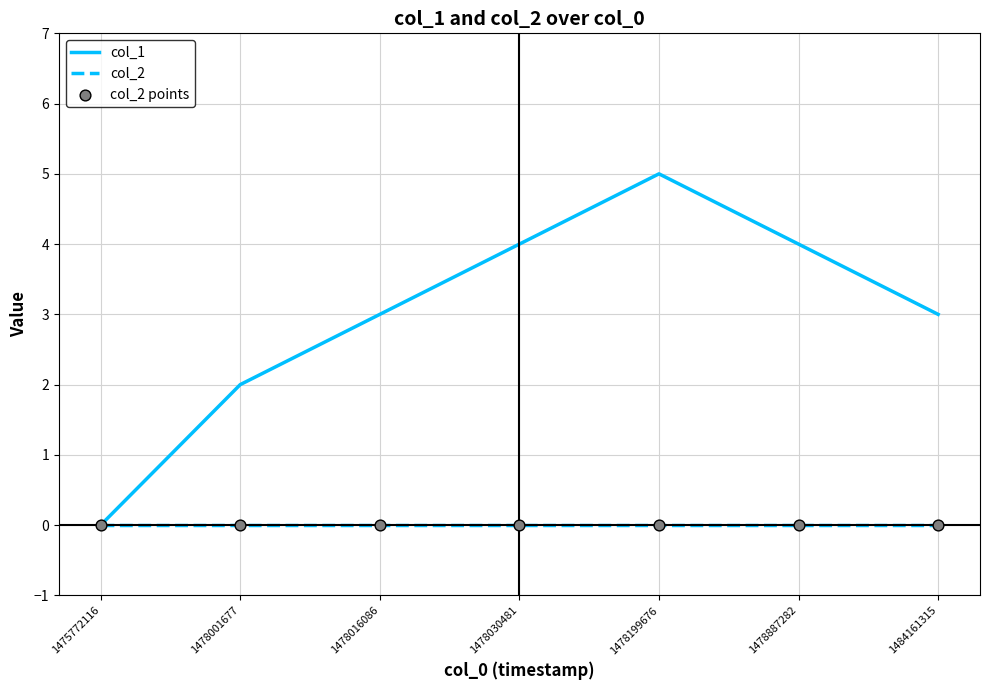

At which category is the sum across all series the highest?

1478199676